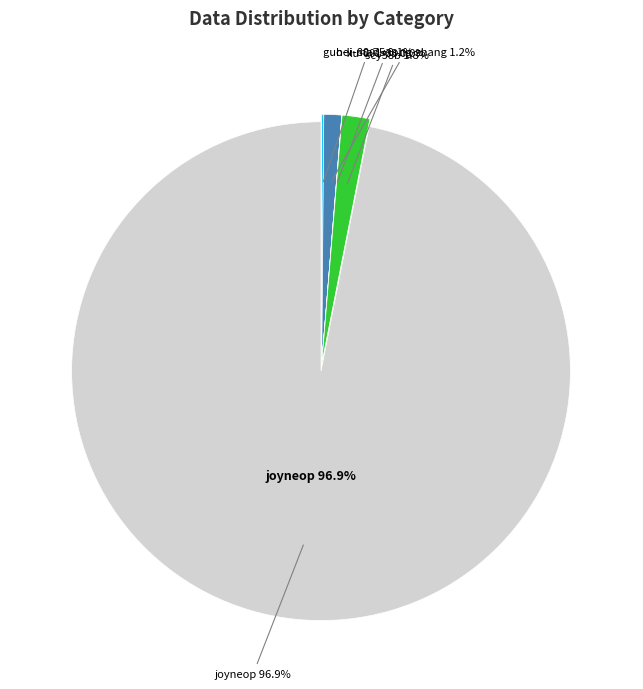

Does any single category account for the majority?

Yes